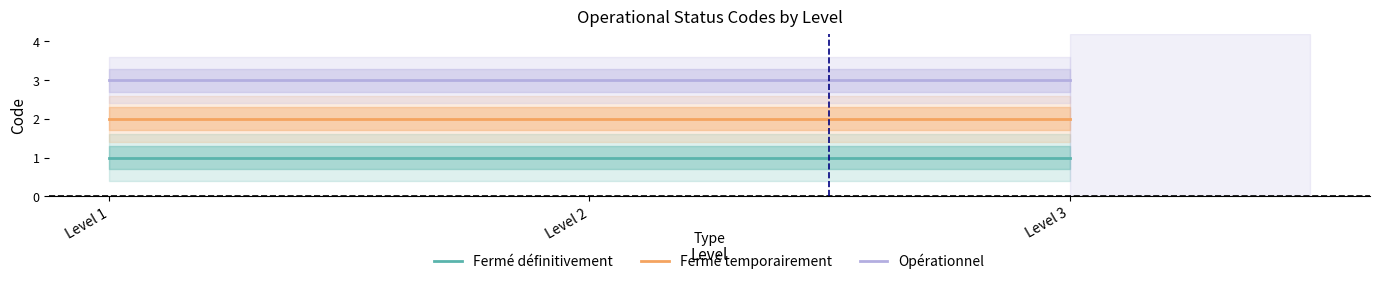

What is the total value across all series at Level 1?

6